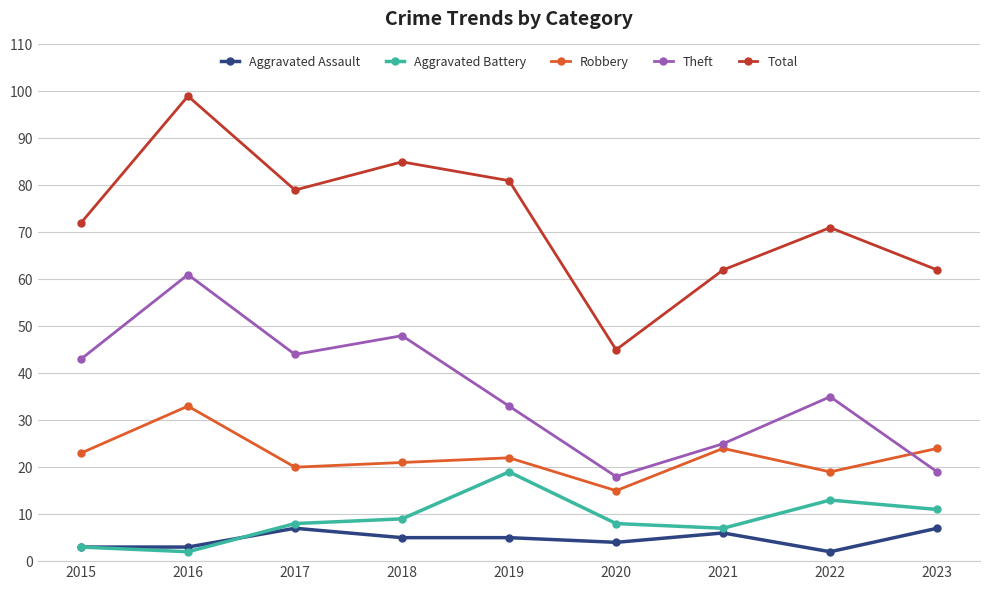

What is the difference between the highest and lowest values at 2023?

55